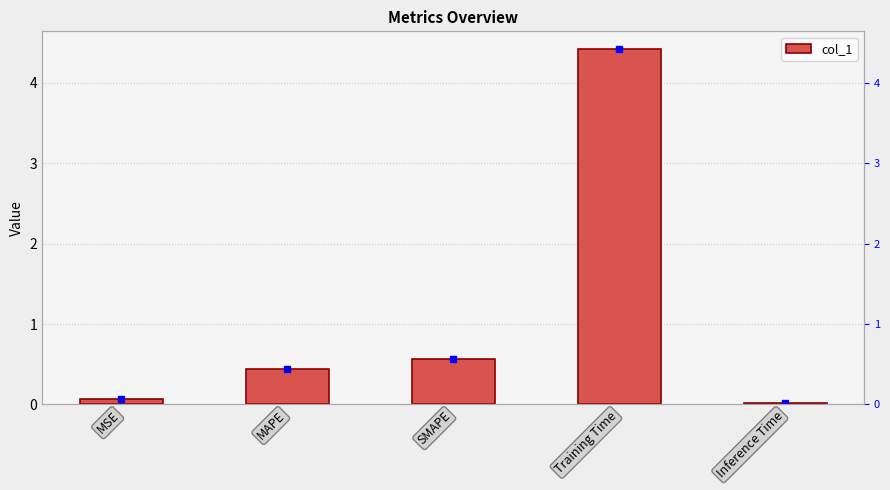

True or false: the data shows 0.4 at MAPE.

True